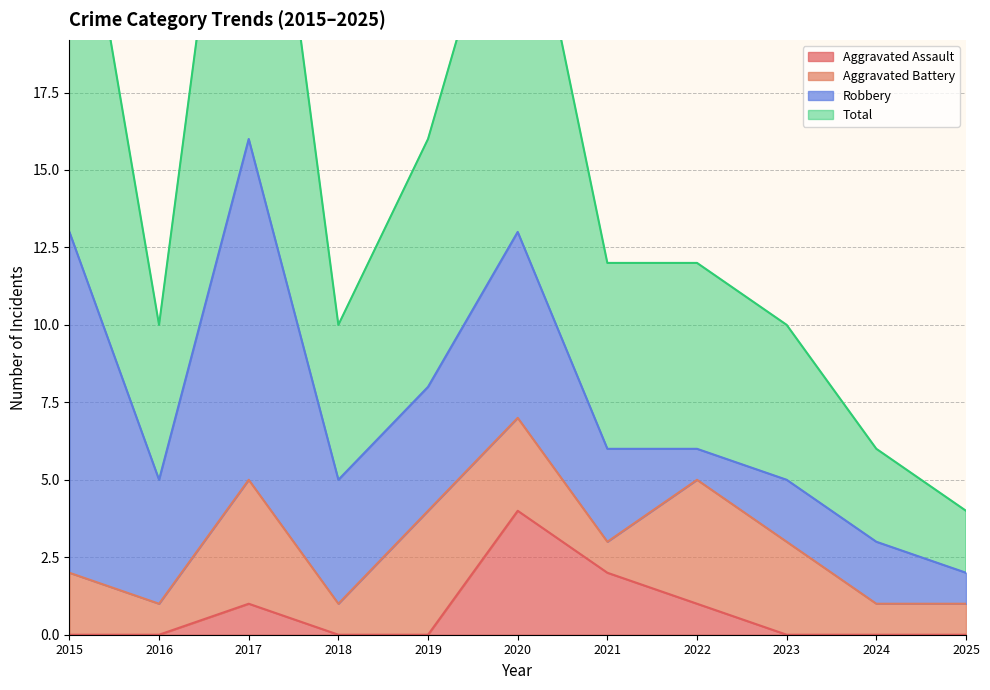

What is the maximum value for Aggravated Assault?

4